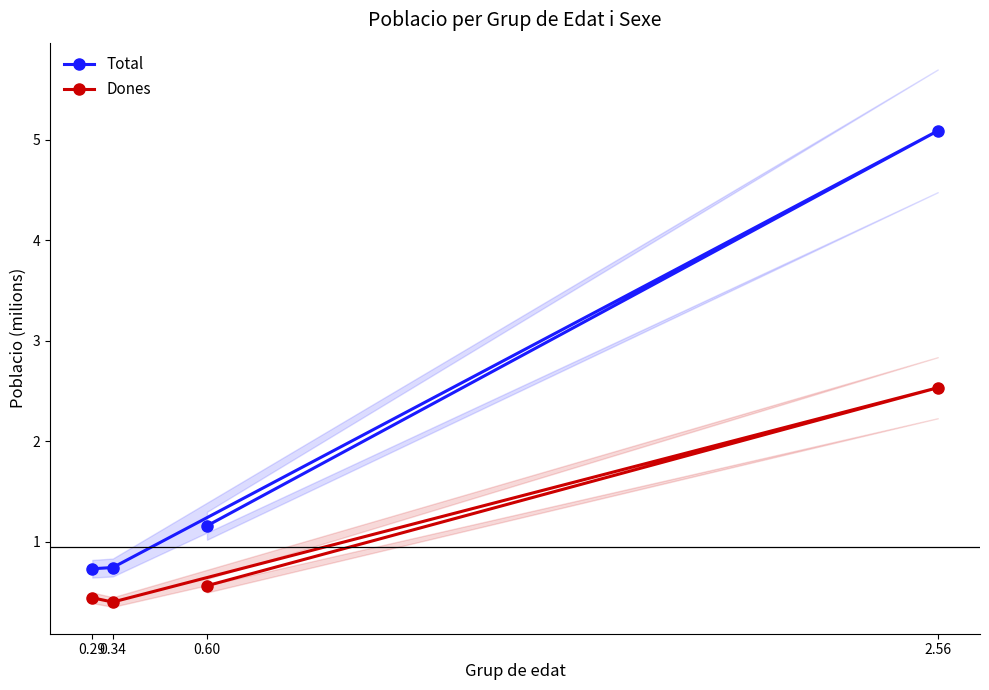

What is the value of the Dones point at the 1st from the left?

0.4